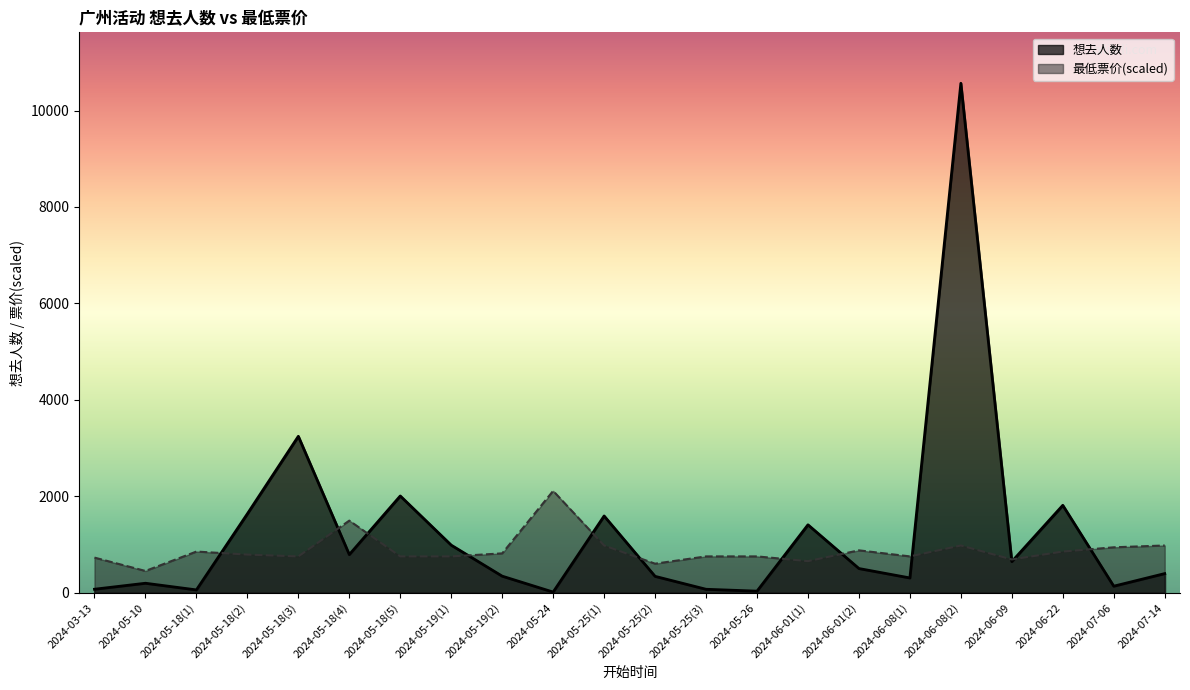

Rank the series by their average value, from highest to lowest.

想去人数, 最低票价